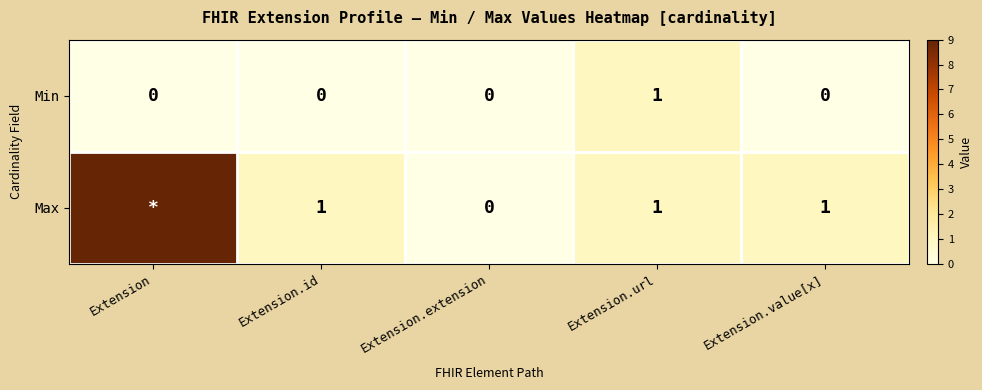

Which has a higher value, Extension.value[x] or Extension.id?

Extension.value[x]